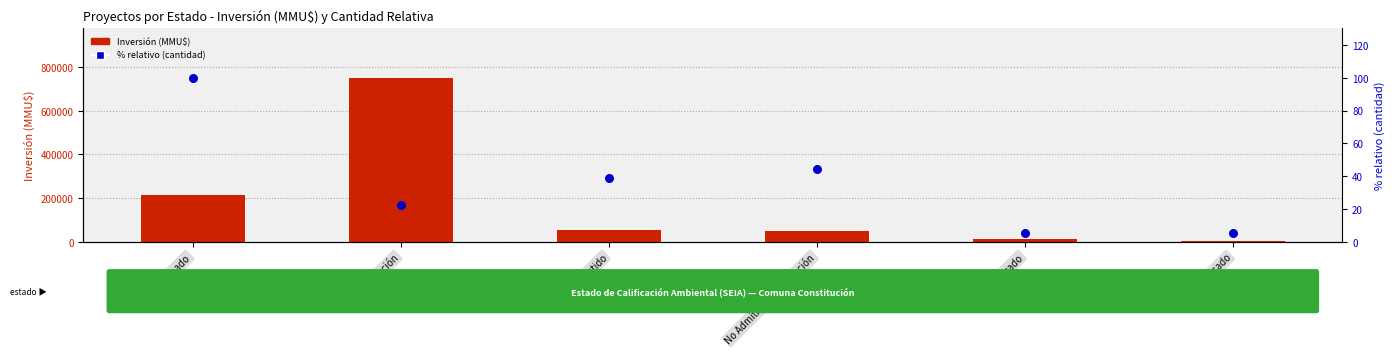

Is the value of Inversión (MMU$) at Desistido greater than the value of Porcentaje relativo (cantidad) at Desistido?

Yes